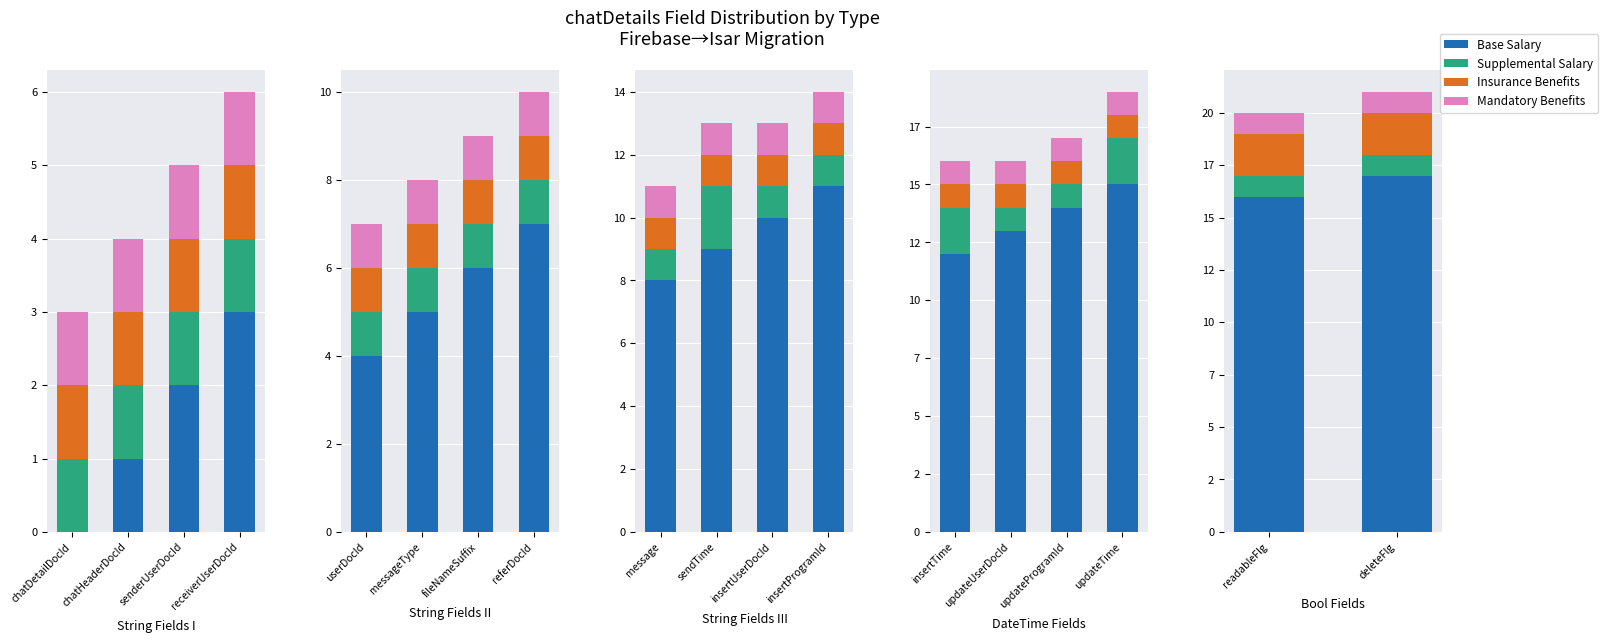

Rank the series by their maximum value, from highest to lowest.

Base Salary, Insurance Benefits, Supplemental Salary, Mandatory Benefits